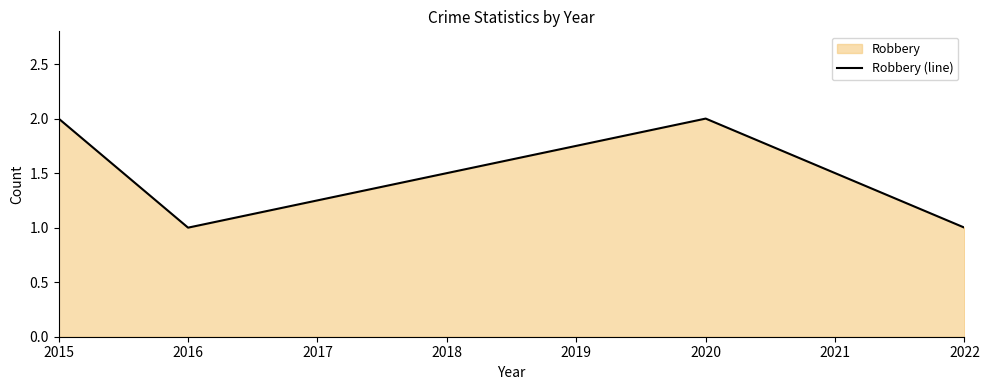

How many distinct data groups are displayed?

1